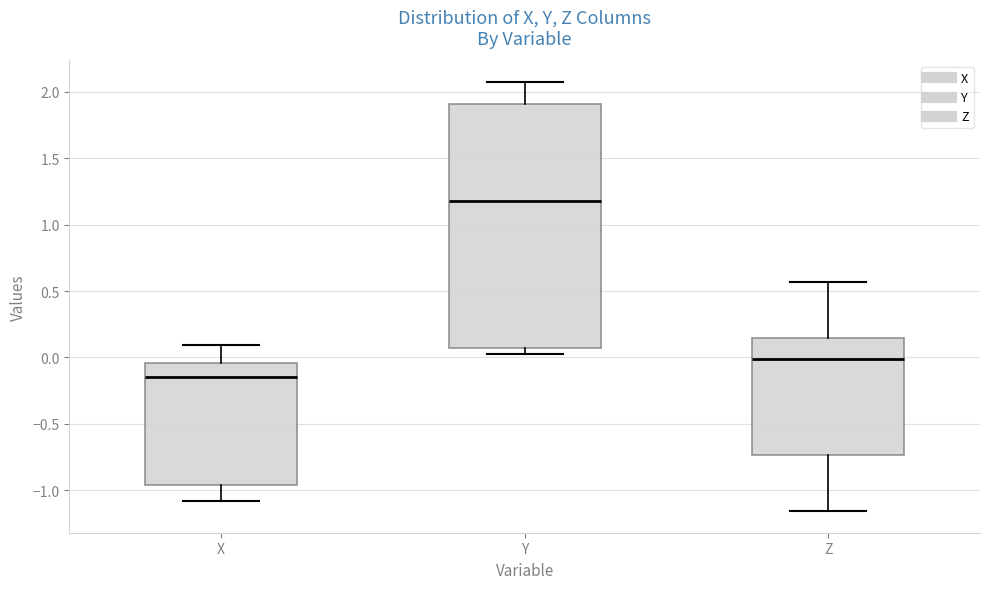

Reading left to right, read every box against the y-axis: the position of its median line, the range the box covers, and the ends of its whiskers. The values are not printed on the chart, so give them approximately, as read against the axis.

X: median -0.15, box -0.95 to -0.05, whiskers -1.10 to 0.10
Y: median 1.20, box 0.05 to 1.90, whiskers 0.05 (just below the box's lower edge) to 2.05
Z: median 0.00, box -0.75 to 0.15, whiskers -1.15 to 0.55